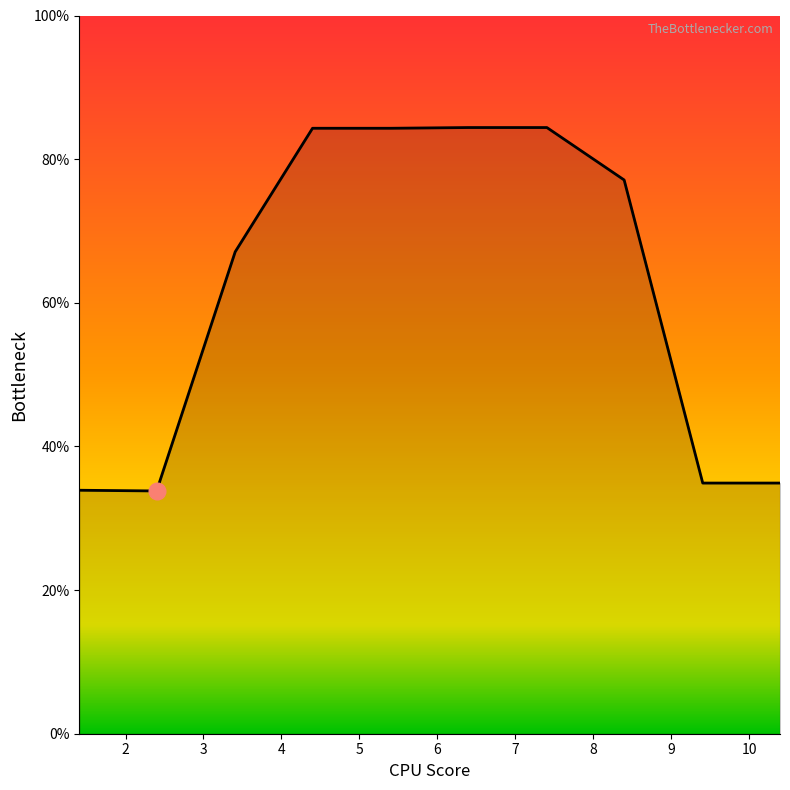

What is the maximum value shown in the chart?

84.4